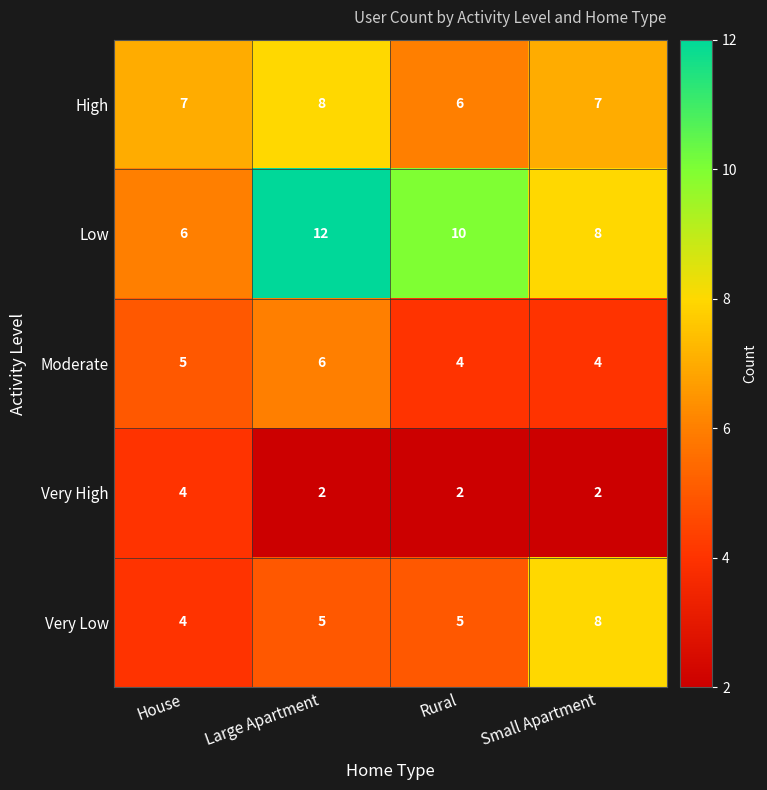

Is the value of Very Low at House greater than the value of Very High at Large Apartment?

Yes